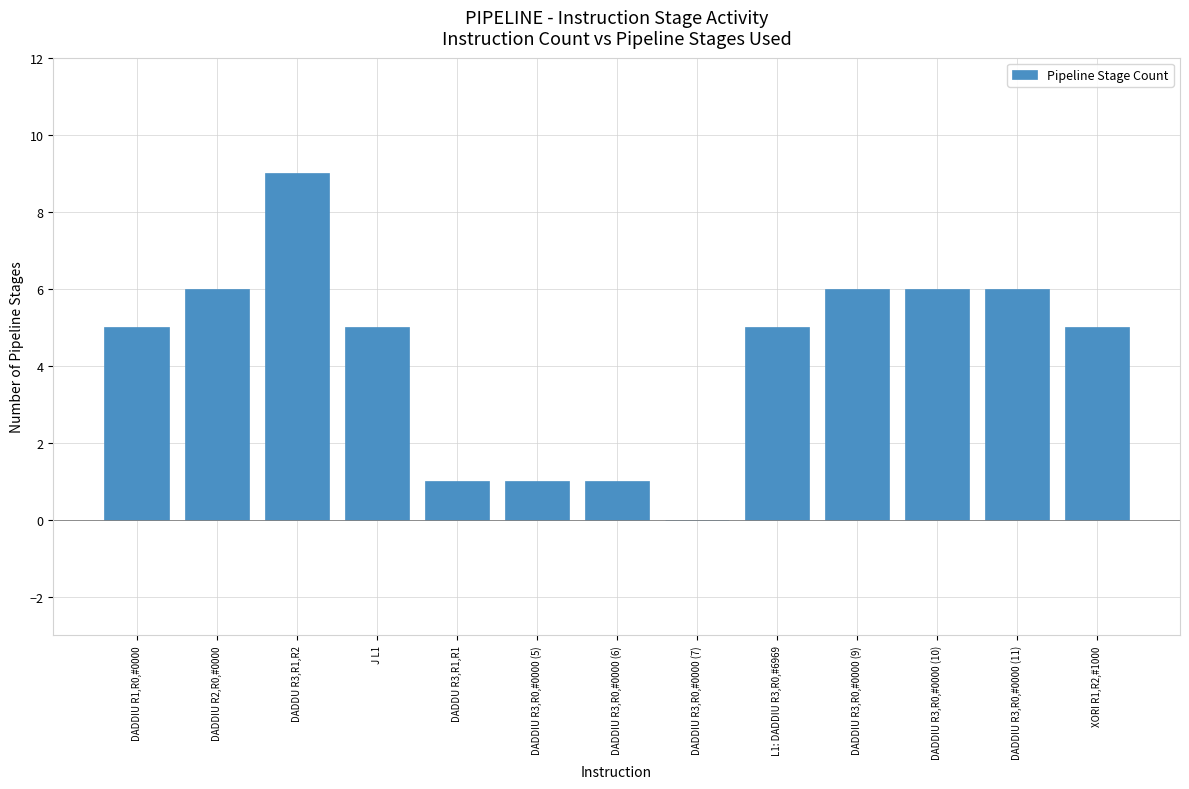

What is the sum of all values?

56